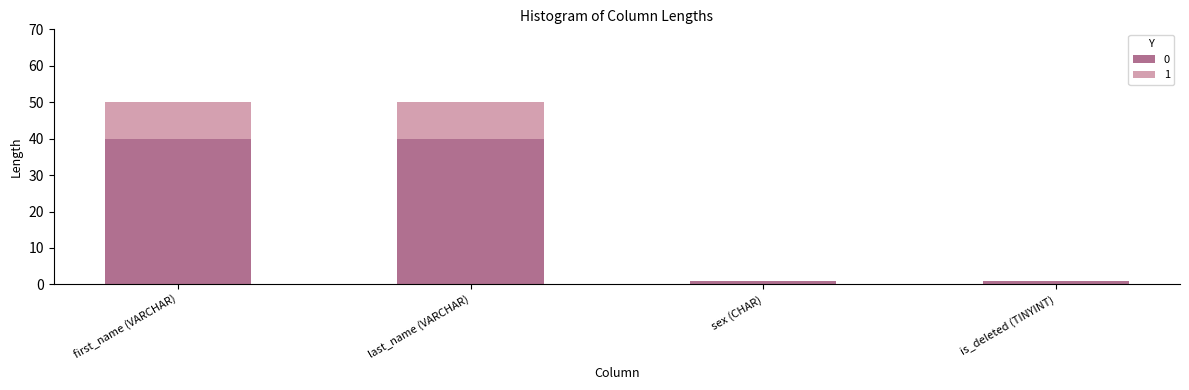

Reading left to right, transcribe the values for 0.

first_name (VARCHAR)=40.0	last_name (VARCHAR)=40.0	sex (CHAR)=0.8	is_deleted (TINYINT)=0.8